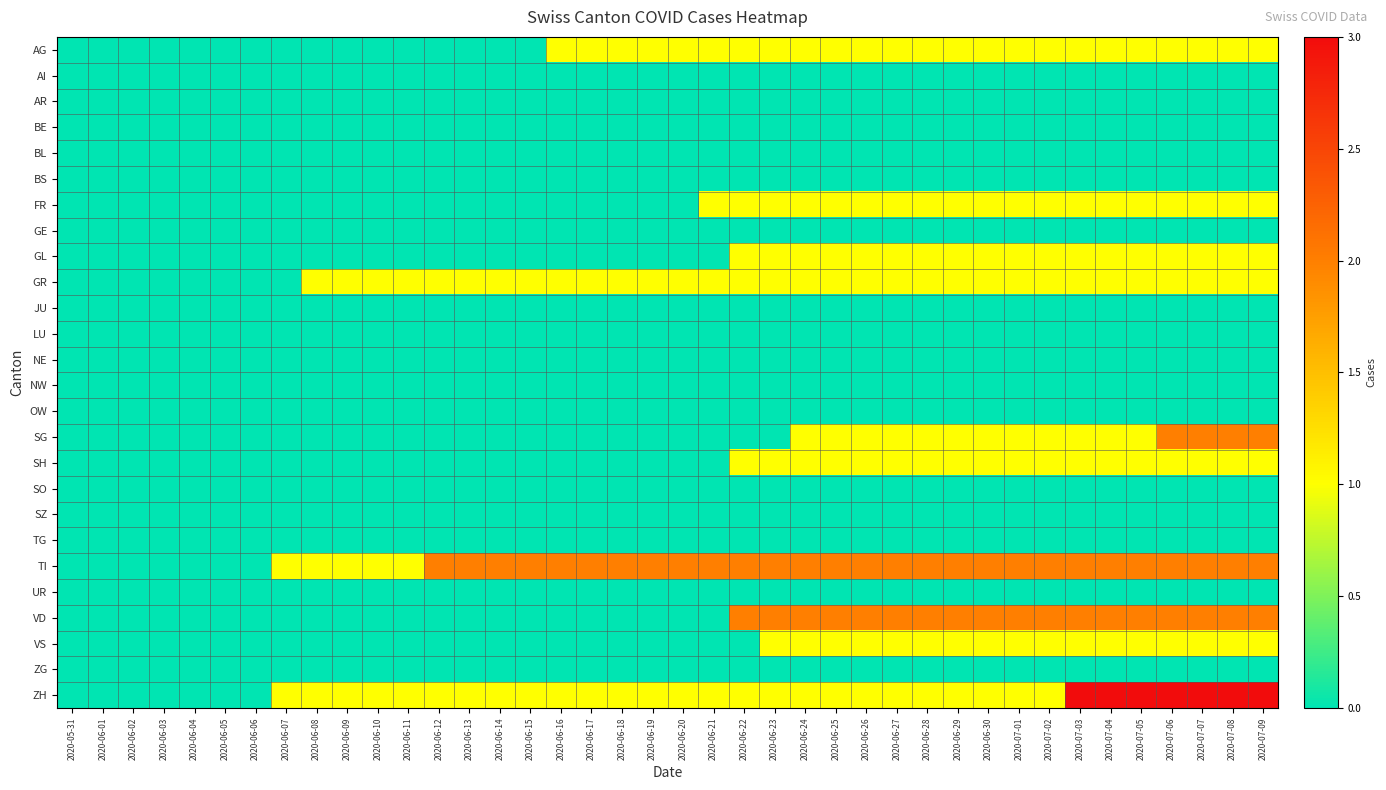

At 2020-06-19, list the series in order from smallest to largest.

AI, AR, BE, BL, BS, FR, GE, GL, JU, LU, NE, NW, OW, SG, SH, SO, SZ, TG, UR, VD, VS, ZG, AG, GR, ZH, TI